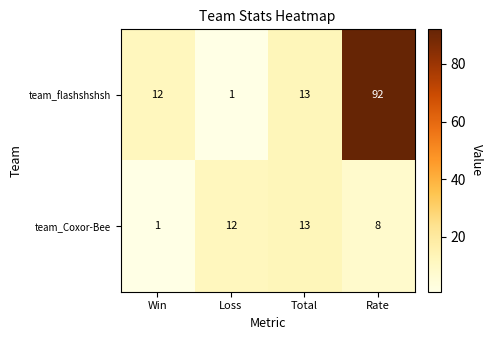

Reading left to right, extract all data points from this chart.

team_flashshshsh: Win=12	Loss=1	Total=13	Rate=92
team_Coxor-Bee: Win=1	Loss=12	Total=13	Rate=8